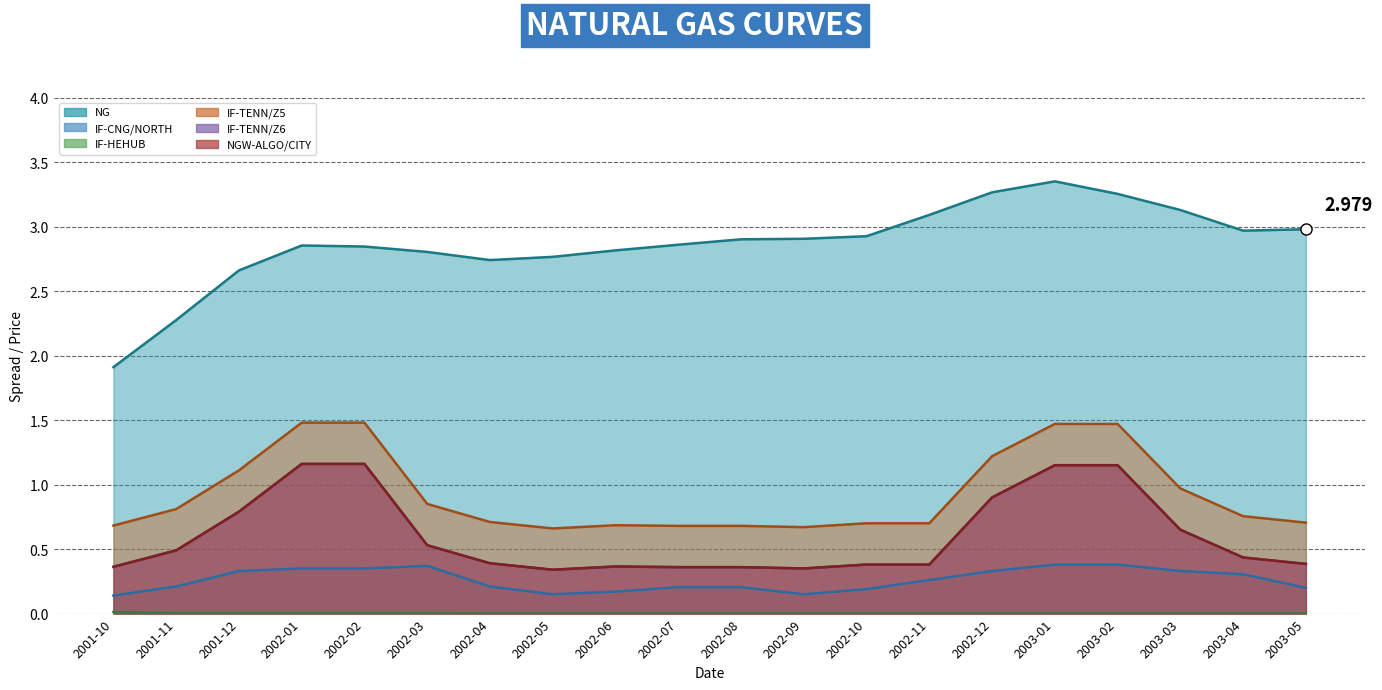

Which series changed the most between 2002-02 and 2002-07?

IF-TENN/Z5